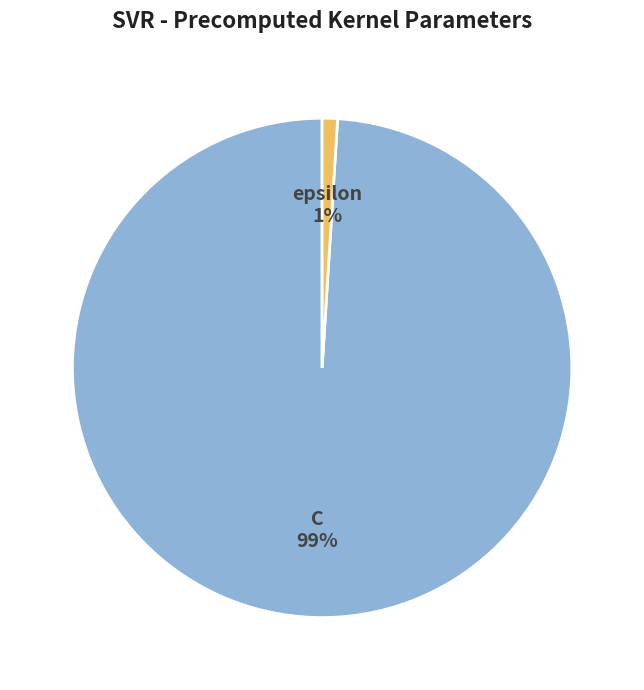

To the nearest percent, what is the average slice percentage?

50%